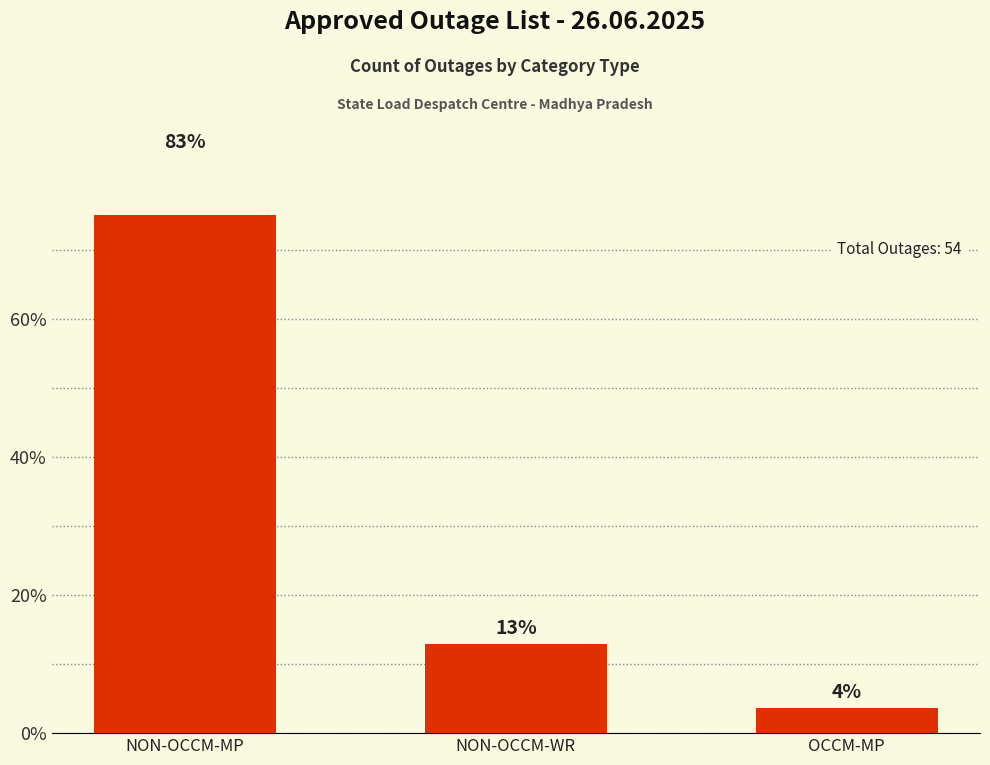

List the labels in order of value, largest first.

NON-OCCM-MP, NON-OCCM-WR, OCCM-MP